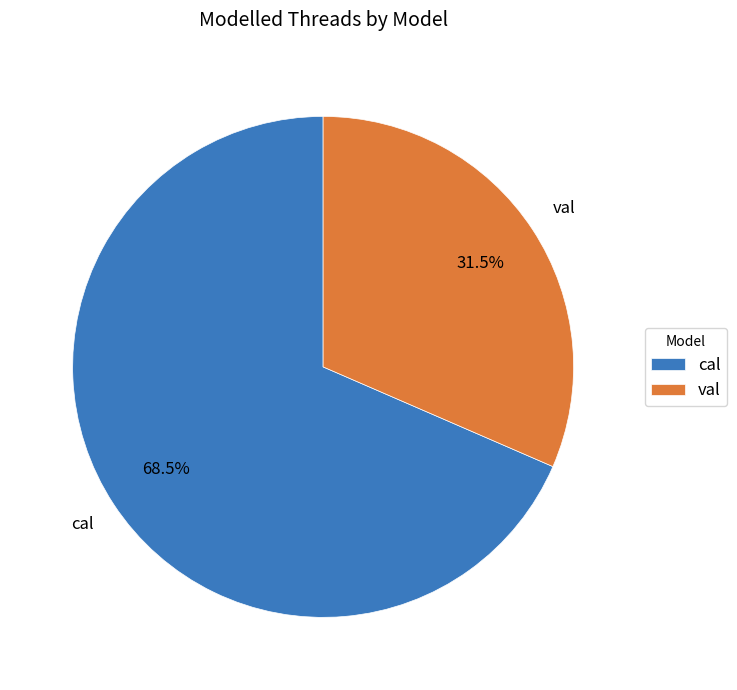

Which category has the smallest portion of the pie?

val